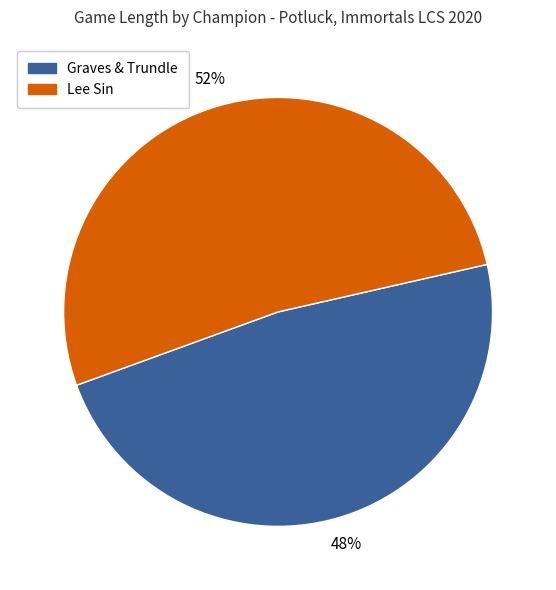

To the nearest percent, what is the difference between the largest and smallest slice percentages?

4%